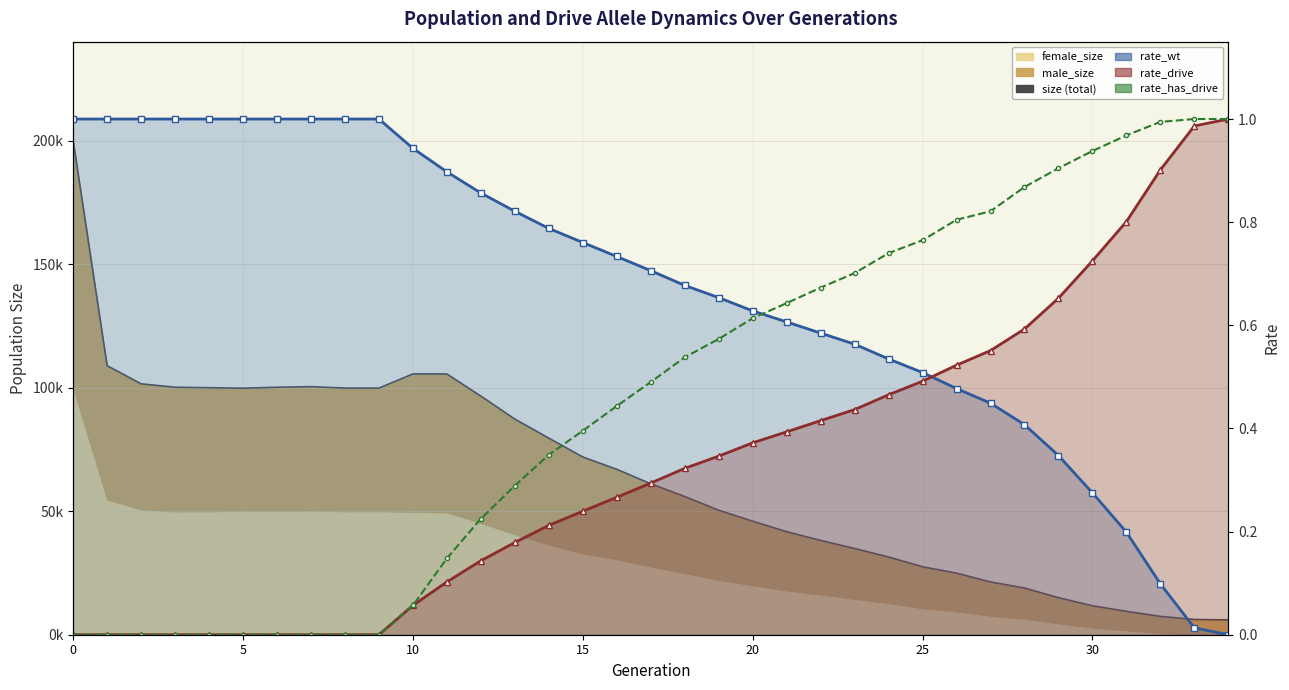

Which series has the largest range (max minus min)?

size